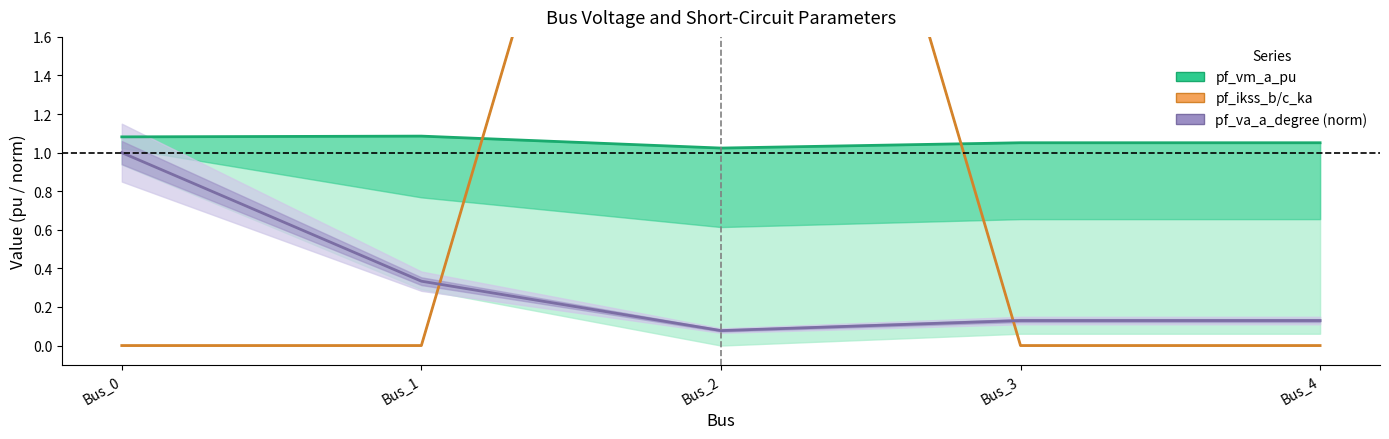

Which series has the largest range (max minus min)?

pf_ikss_b/c_ka